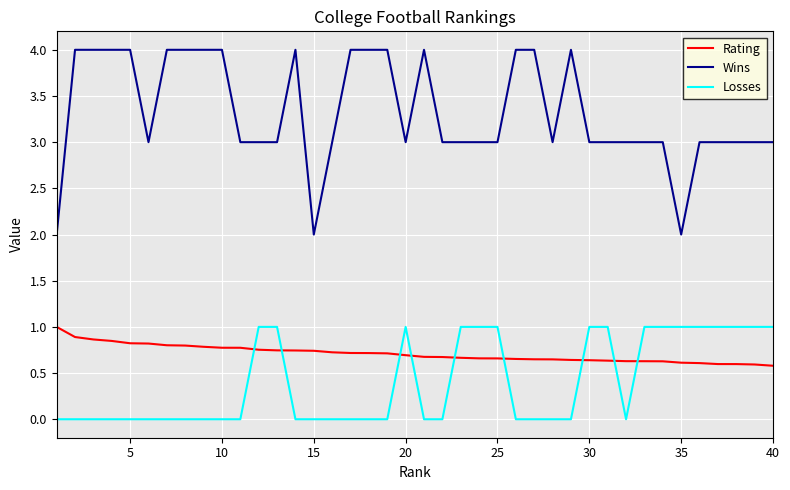

Which series has the widest spread of values?

Wins